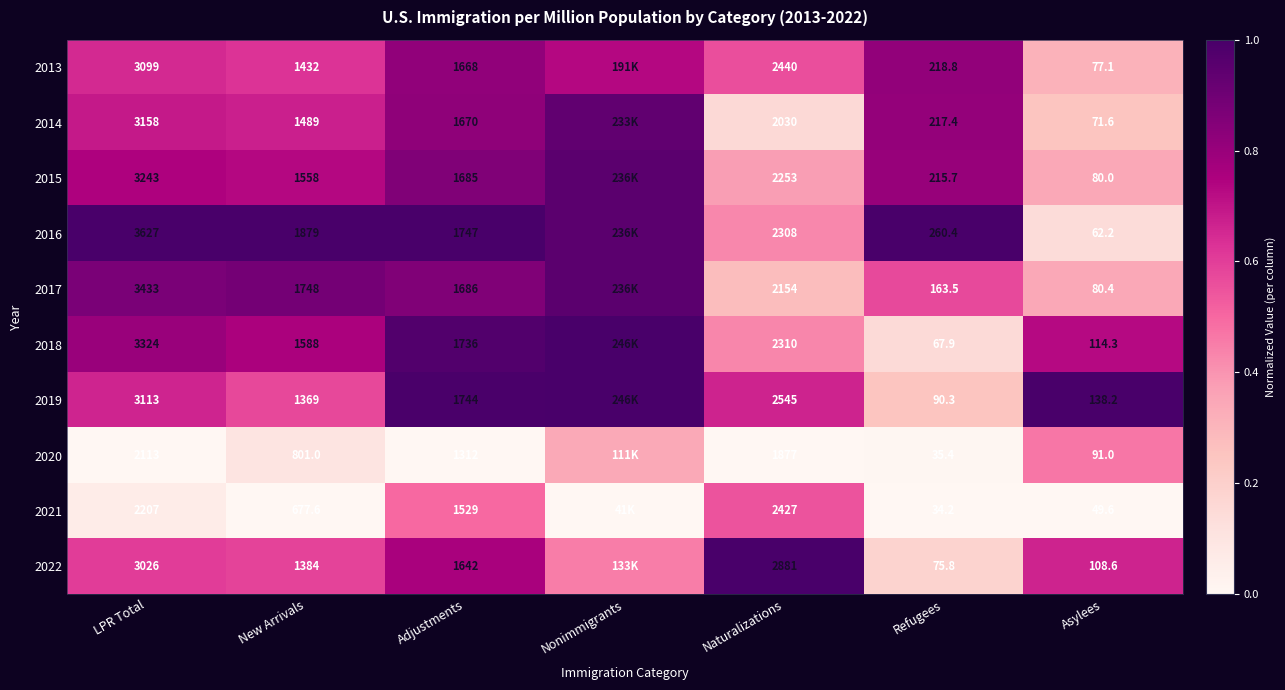

Is the value of 2018 at LPR Total greater than the value of 2021 at Asylees?

Yes